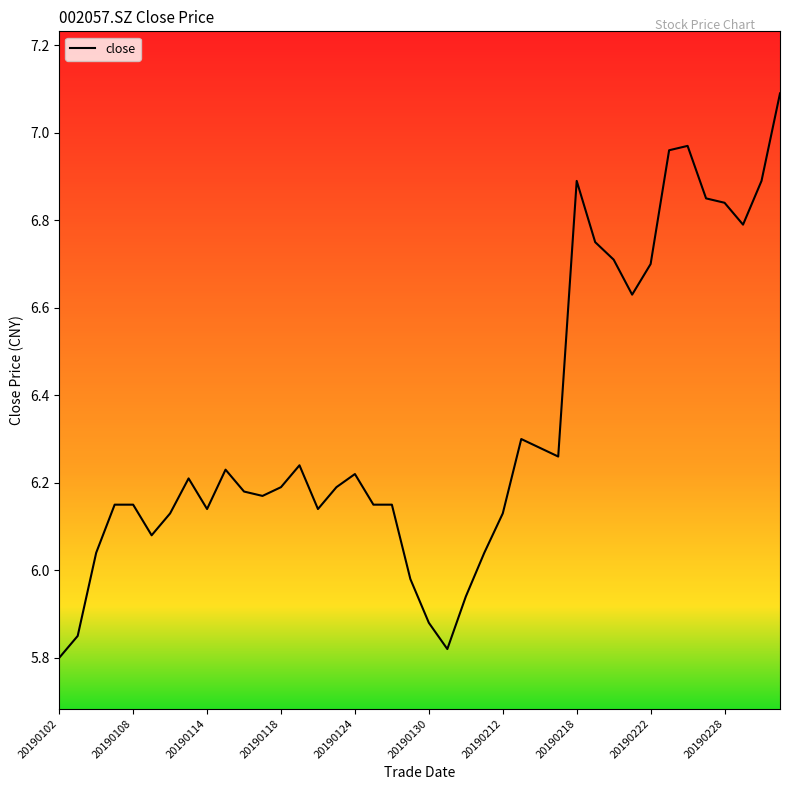

What is the maximum value shown in the chart?

7.1